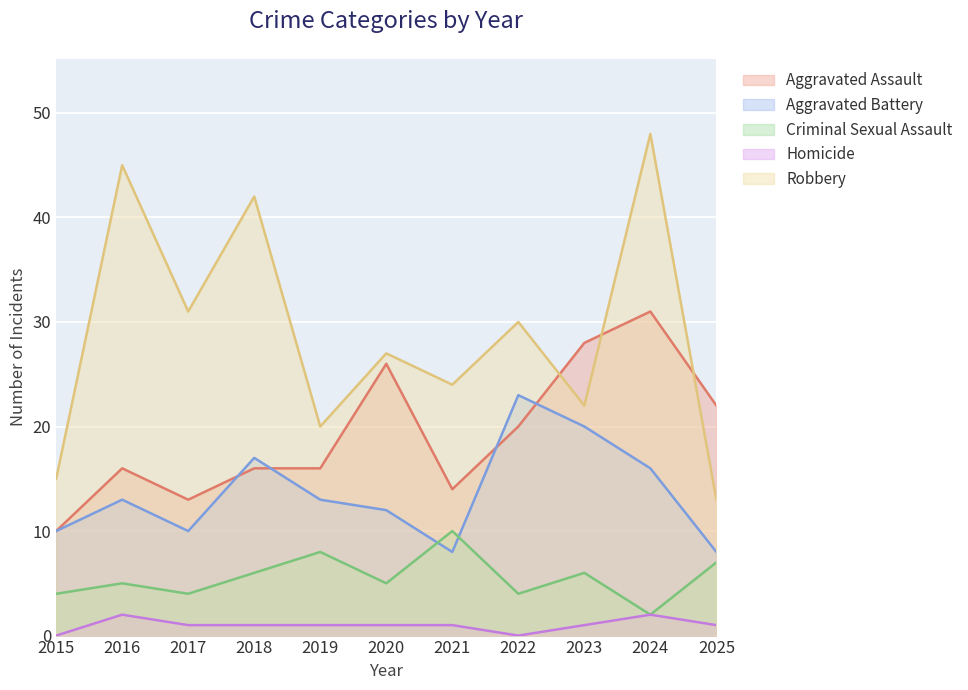

How many lines are shown in the chart?

5